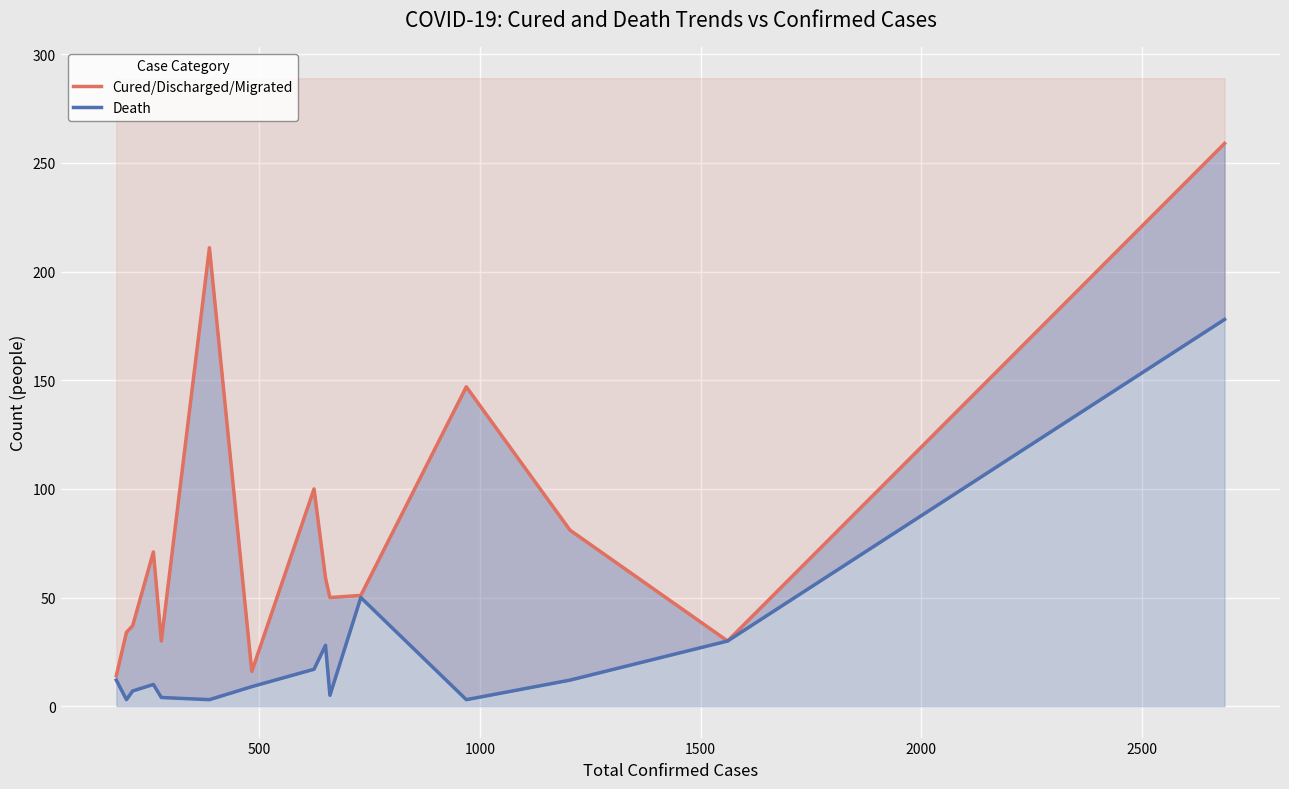

What is the difference between the maximum and minimum values in the Cured/Discharged/Migrated series?

245